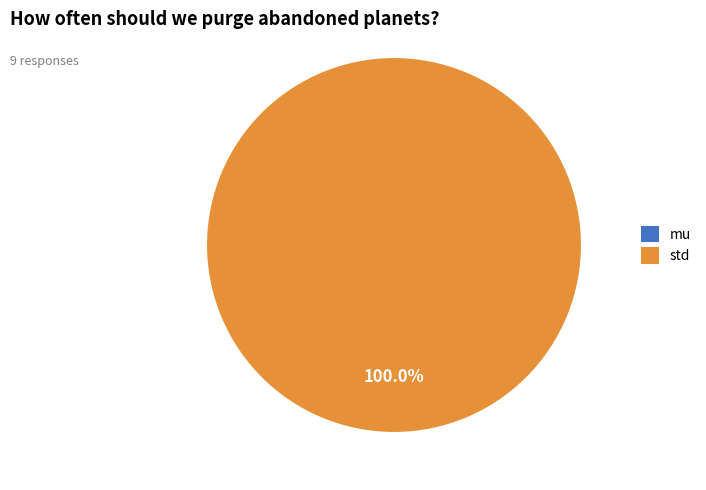

The mu slice represents 6% of the pie. True or false?

False